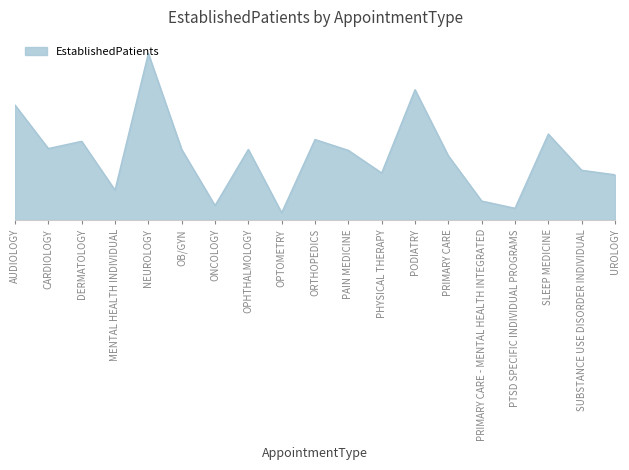

What position from the left is ONCOLOGY?

7